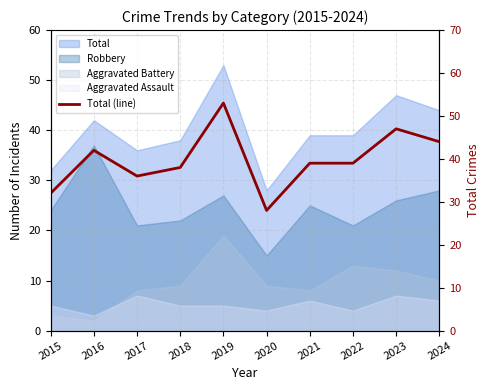

At which label is the value closest to 40?

2021